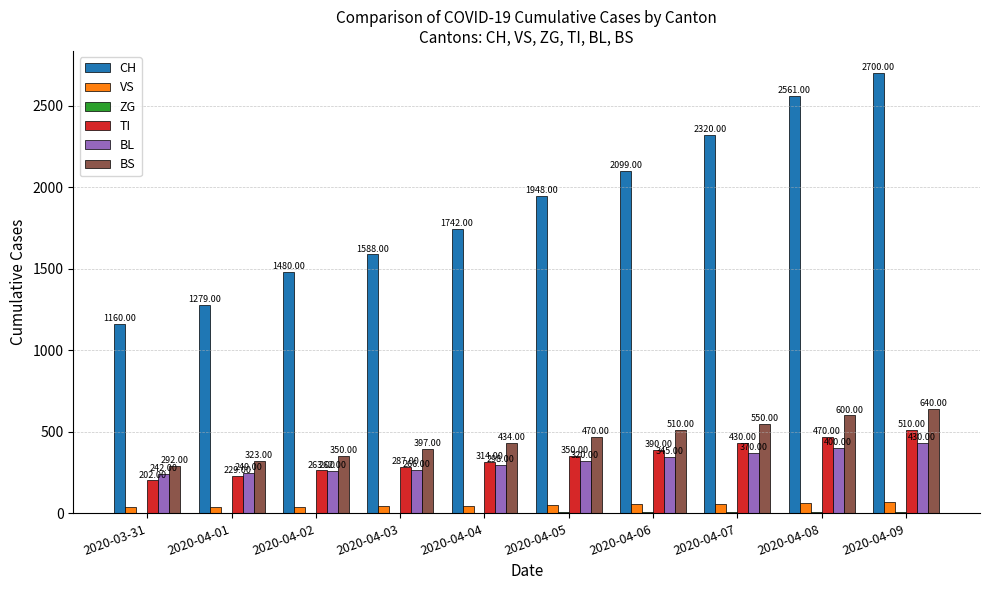

What is the total value across all series at 2020-04-03?

2587